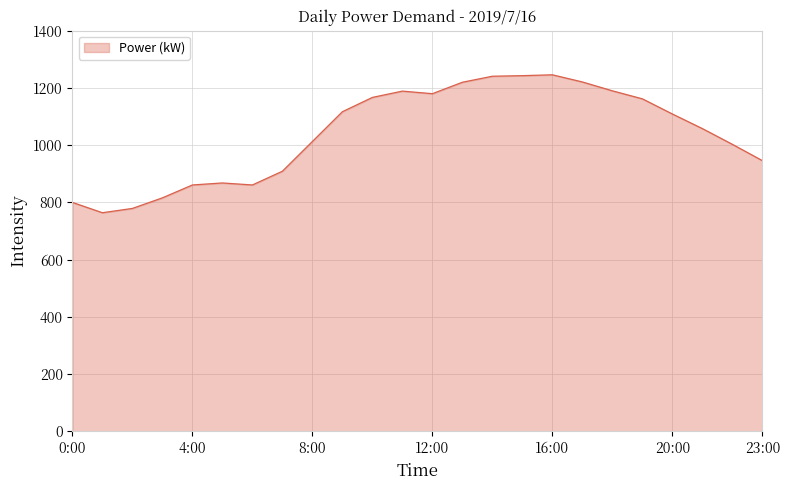

What is the difference between the maximum and minimum values?

482